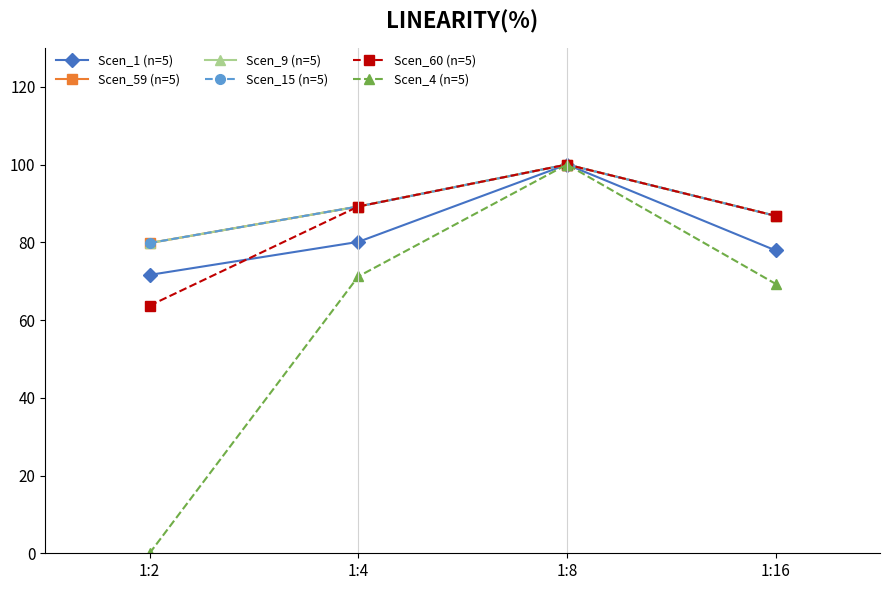

Is it true that Scen_59 (n=5) equals 142.1 at 1:2?

False